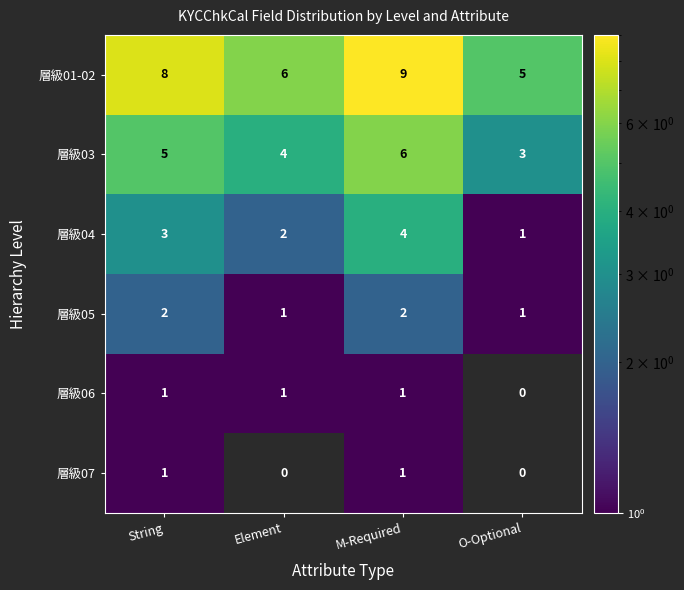

What is the total value across all series at String?

20